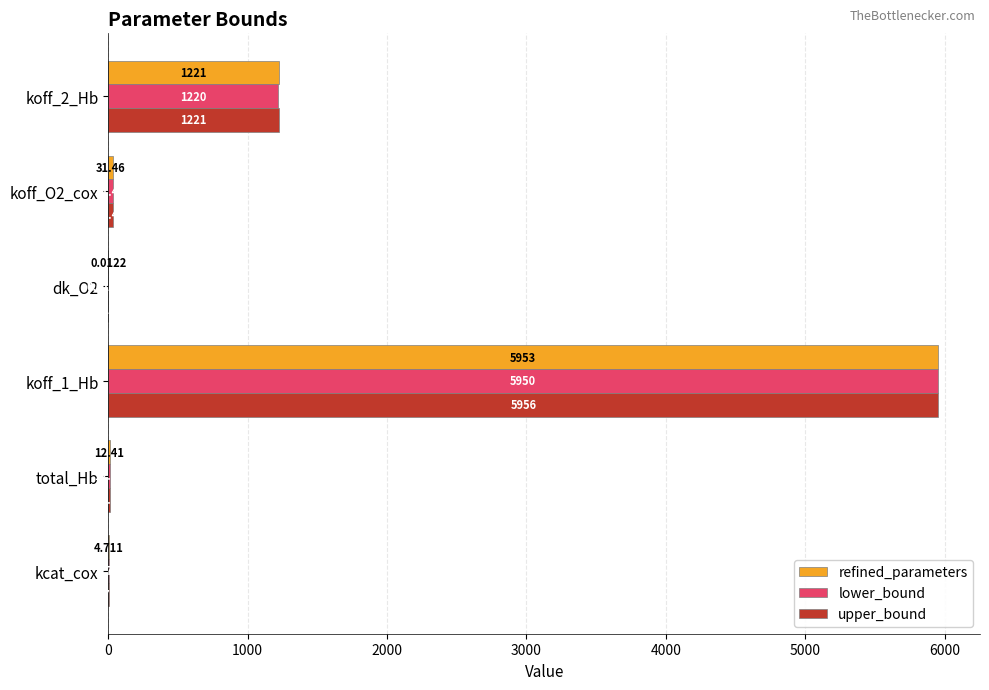

How many categories are shown in the chart?

6